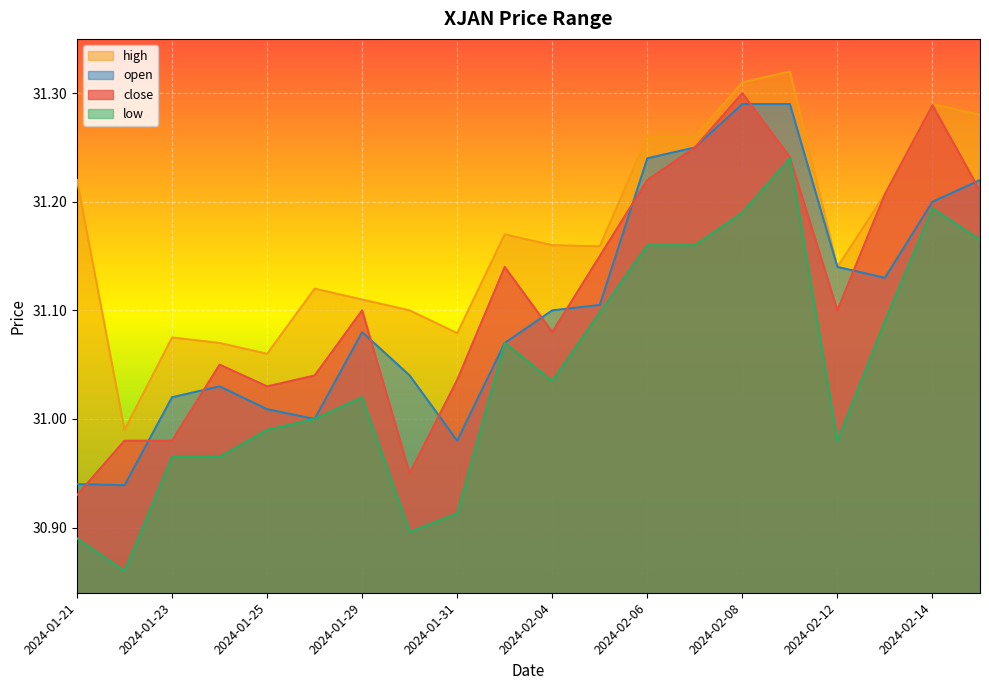

Which series has the widest spread of values?

low